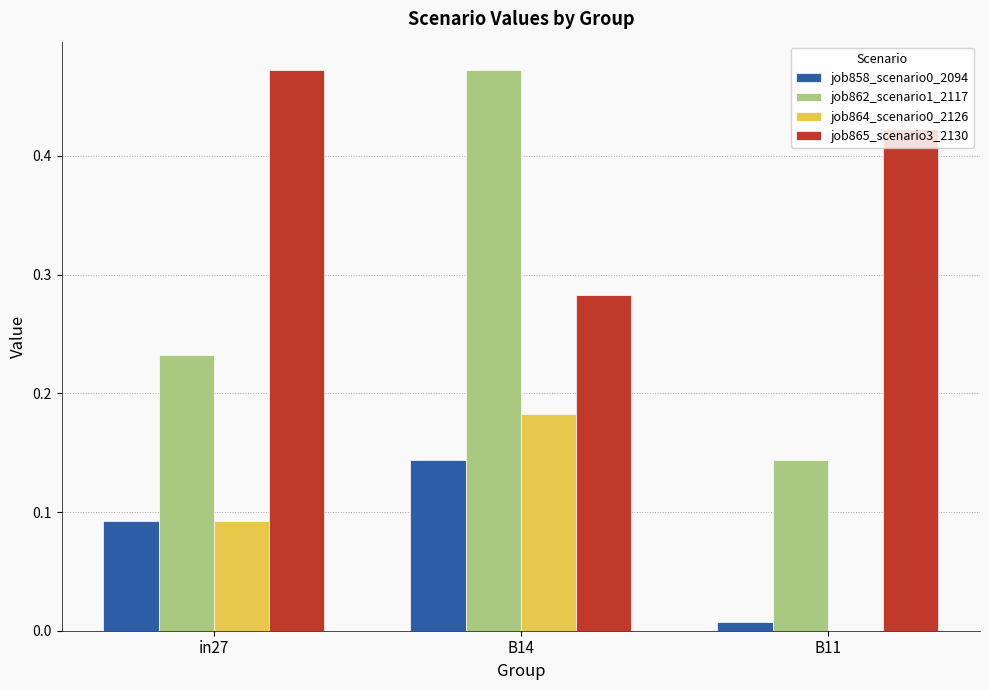

Is the value of job862_scenario1_2117 at B14 greater than the value of job858_scenario0_2094 at B11?

Yes